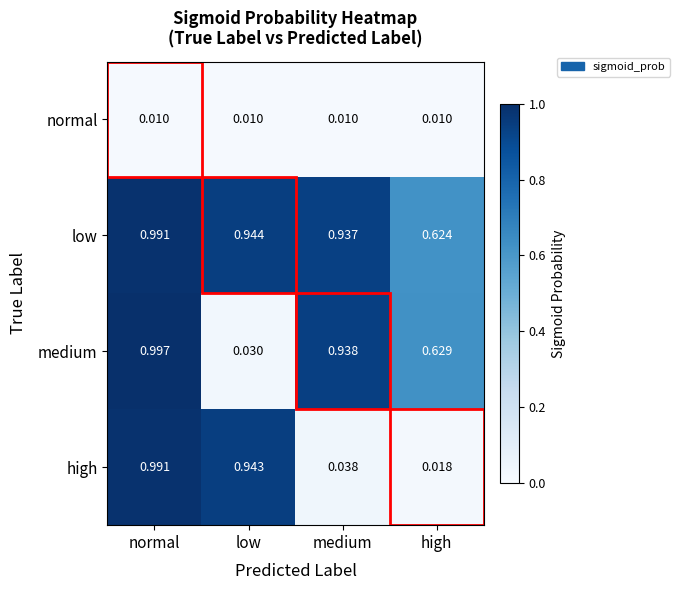

Which series has the widest spread of values?

high